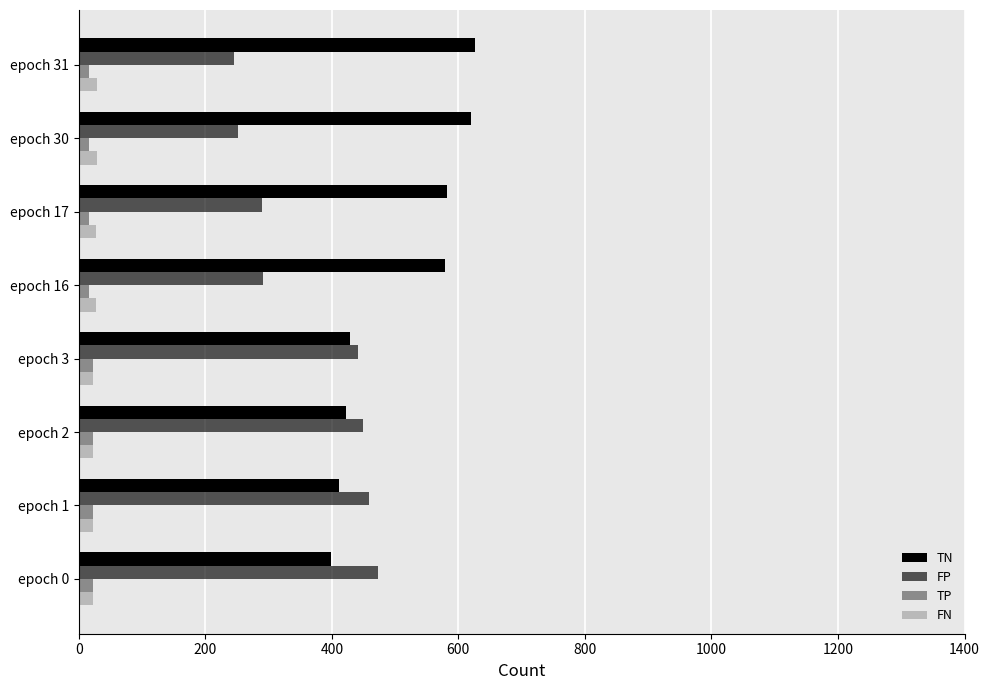

How many data points in TN are less than 579?

4